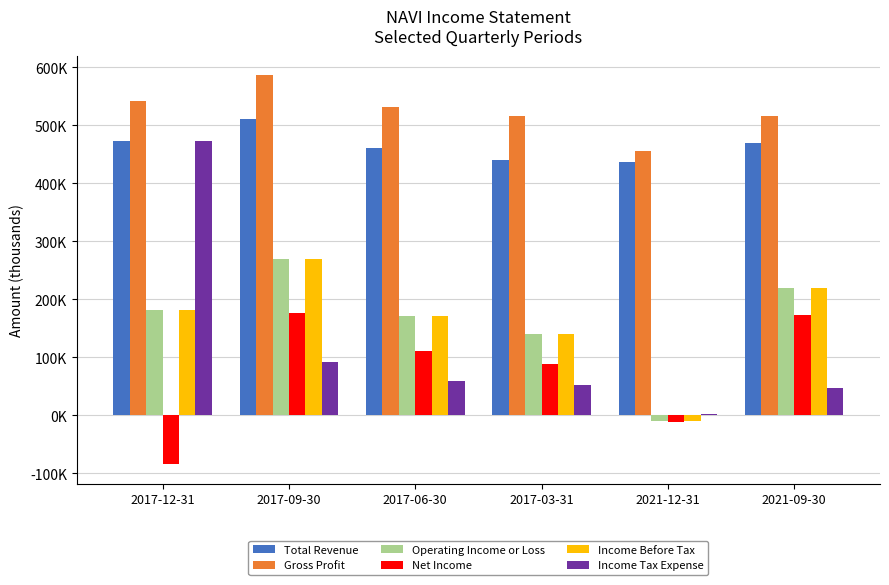

The Income Before Tax series shows 182000 at 2017-12-31. True or false?

True